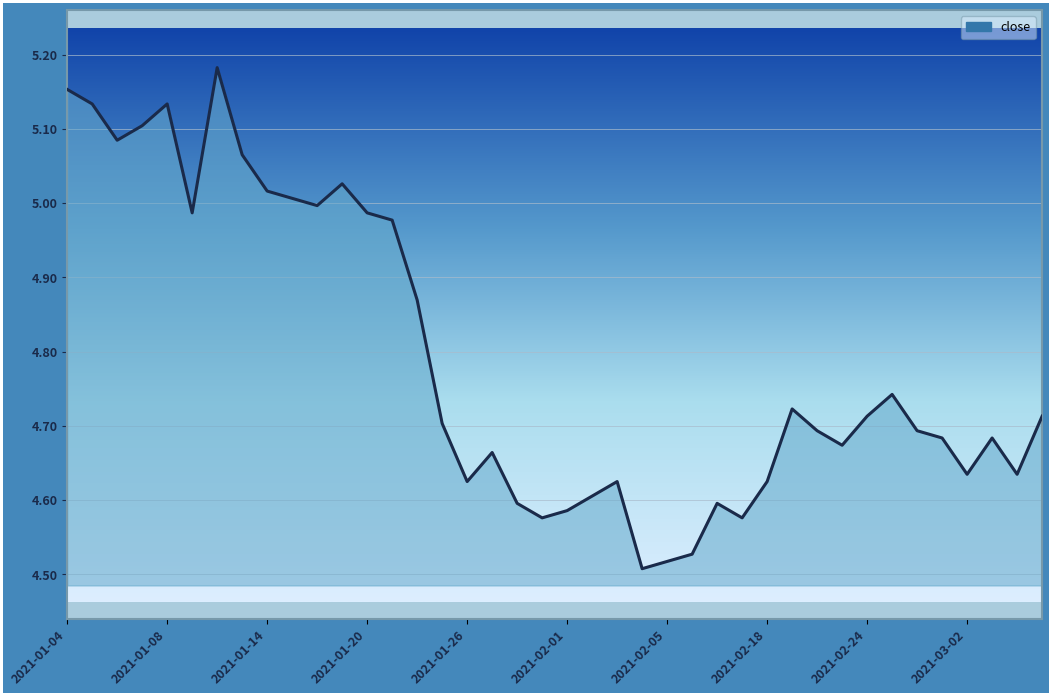

Which category has the lowest value across all series?

2021-02-04